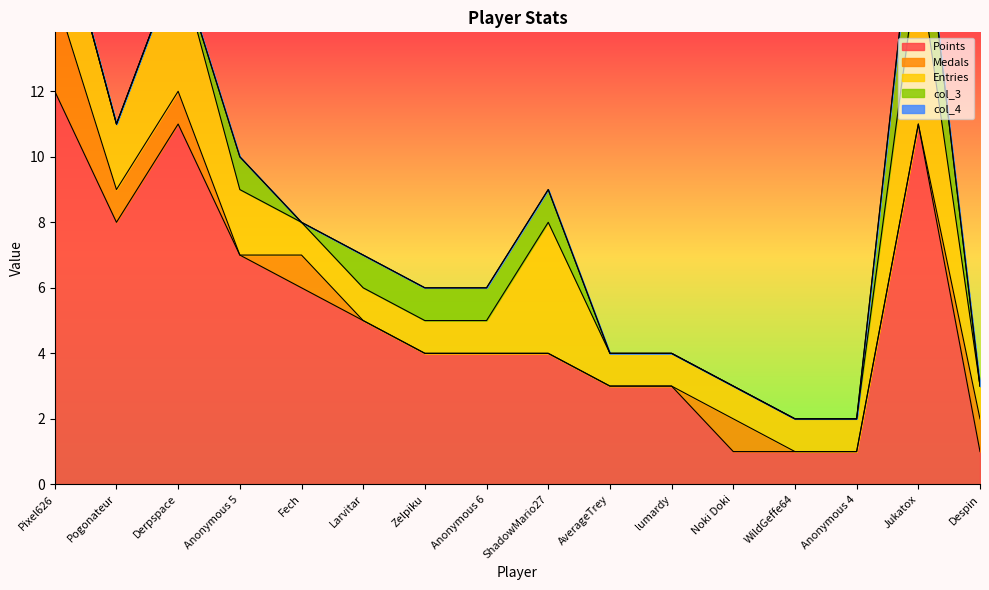

What is the spread (max minus min) of values at lumardy?

3